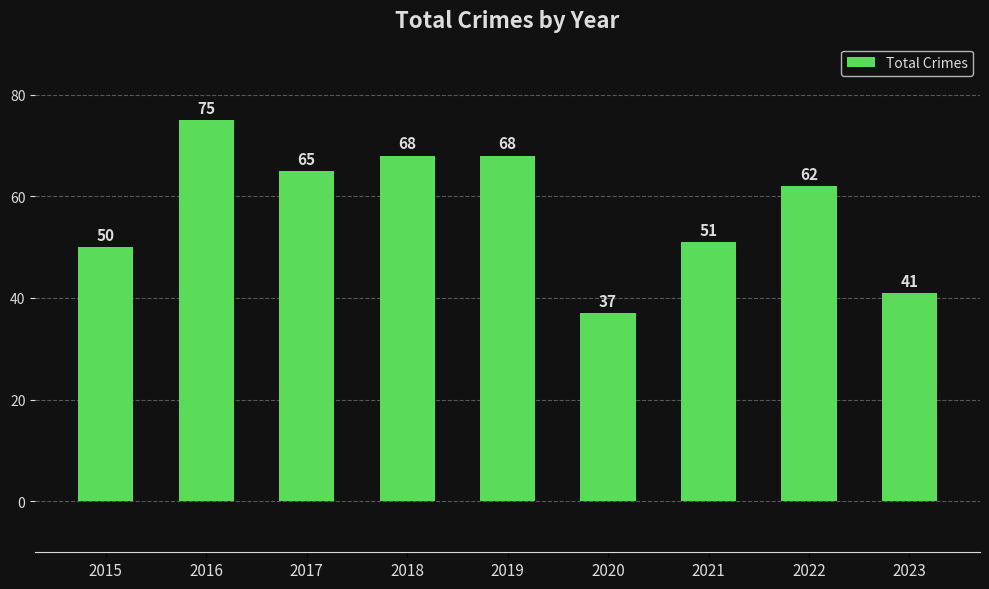

What is the sum of all values?

517